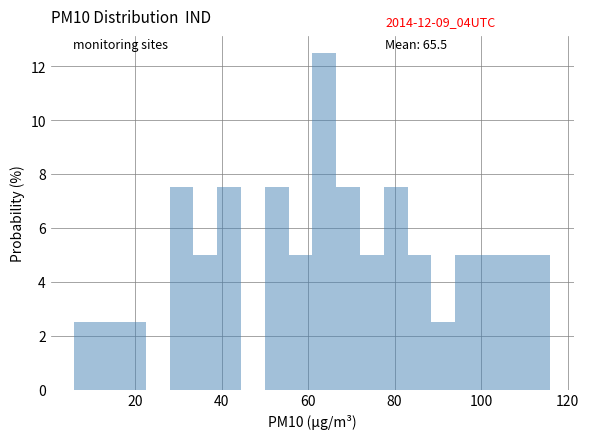

Around what value on the x-axis is the tallest bar? Give the approximate position of its centre, as read against the axis.

64